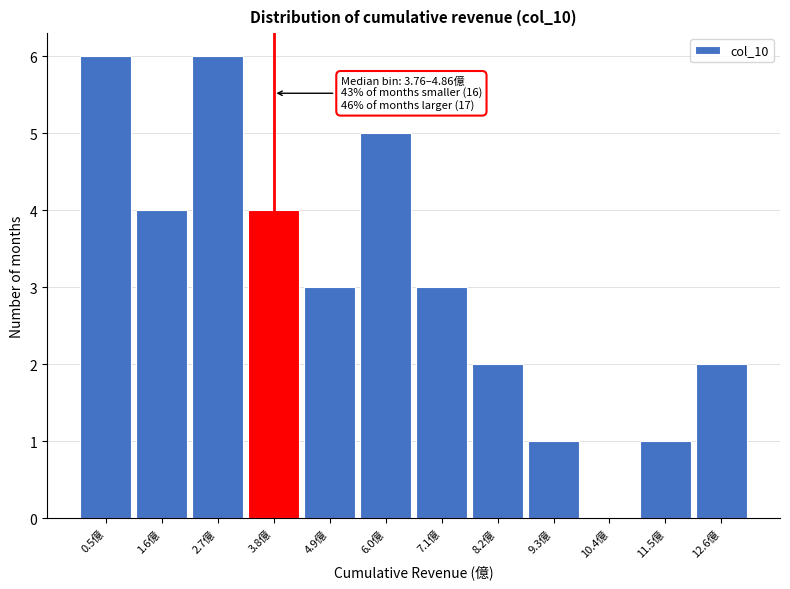

Reading left to right, transcribe all the data shown in this chart.

0.5億=6	1.6億=4	2.7億=6	3.8億=4	4.9億=3	6.0億=5	7.1億=3	8.2億=2	9.3億=1	10.4億=0	11.5億=1	12.6億=2